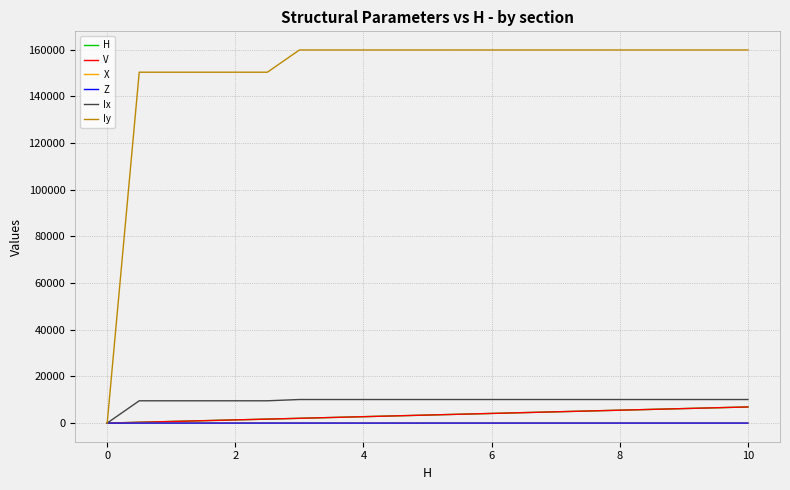

True or false: V and Iy cross at least once.

False